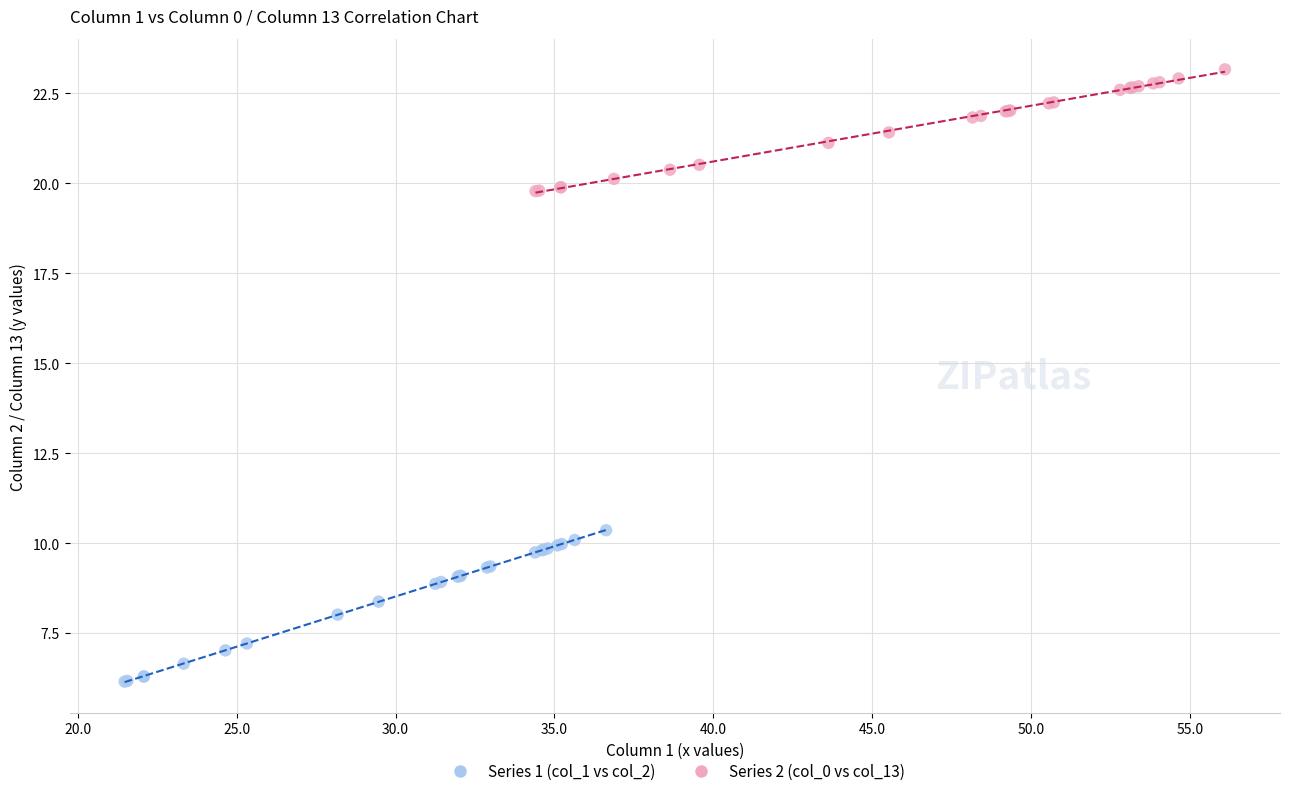

Which series reaches the maximum Y coordinate?

Series 2 (col_0 vs col_13)